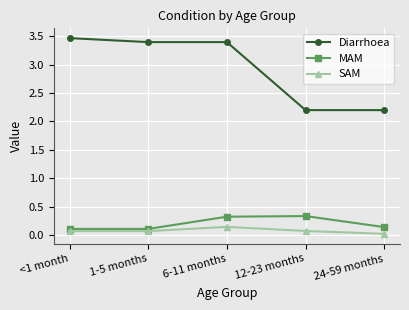

True or false: Diarrhoea and SAM cross at least once.

False